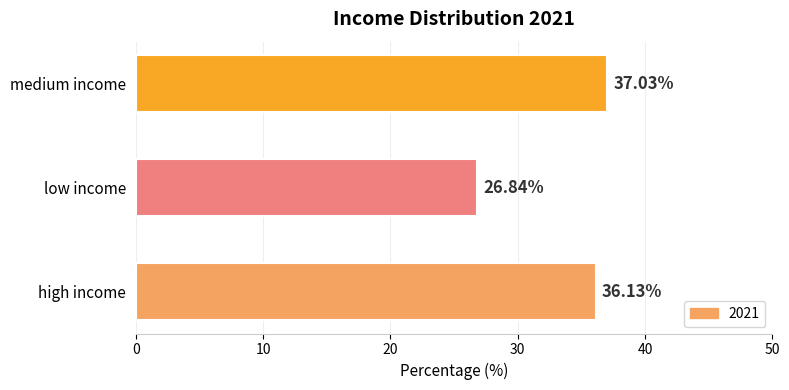

Between high income and low income, which is larger?

high income